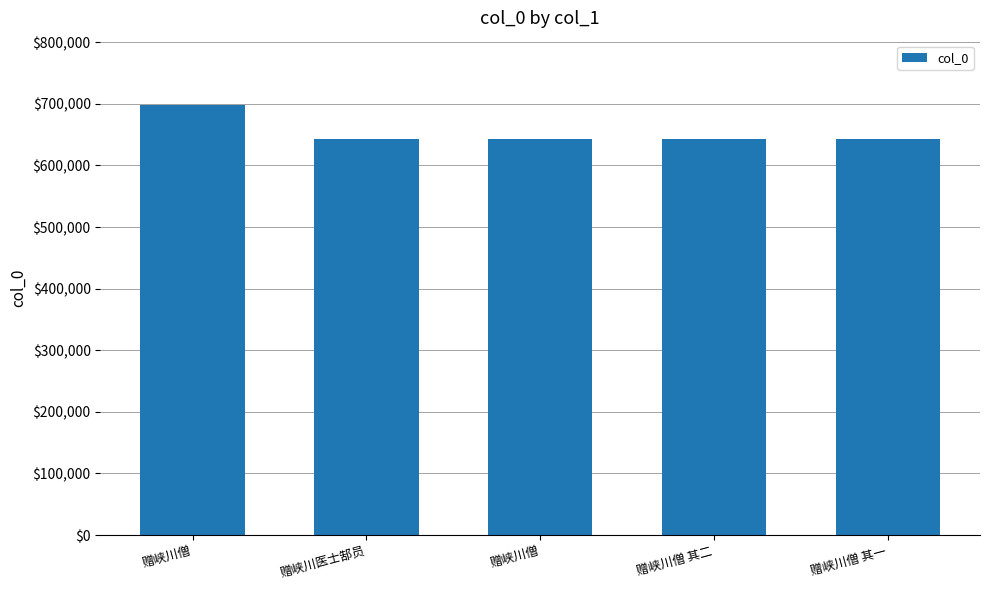

Rank the categories by value from lowest to highest.

赠峡川僧 其一, 赠峡川僧 其二, 赠峡川僧, 赠峡川医士郜员, 赠峡川僧